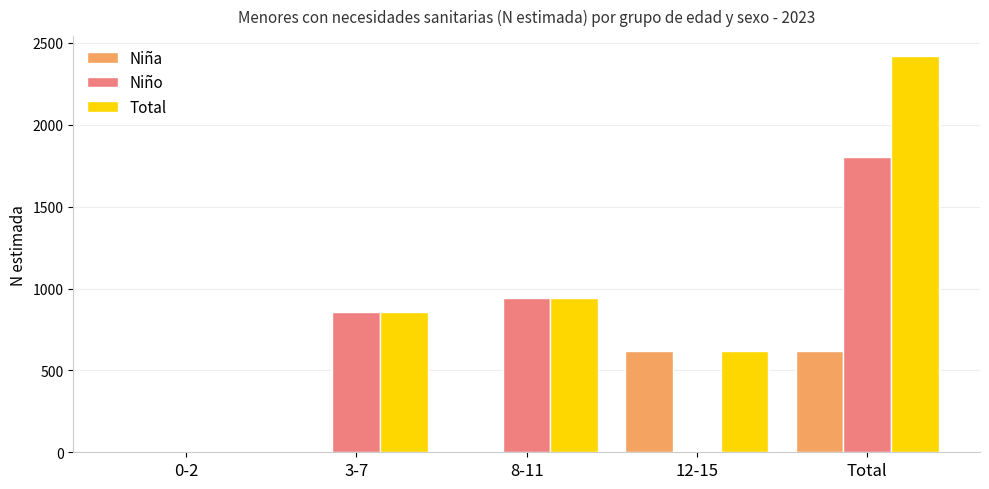

Reading right to left, transcribe all the data shown in this chart.

Niña: 618	618	0	0	0
Niño: 1803	0	944	859	0
Total: 2421	618	944	859	0